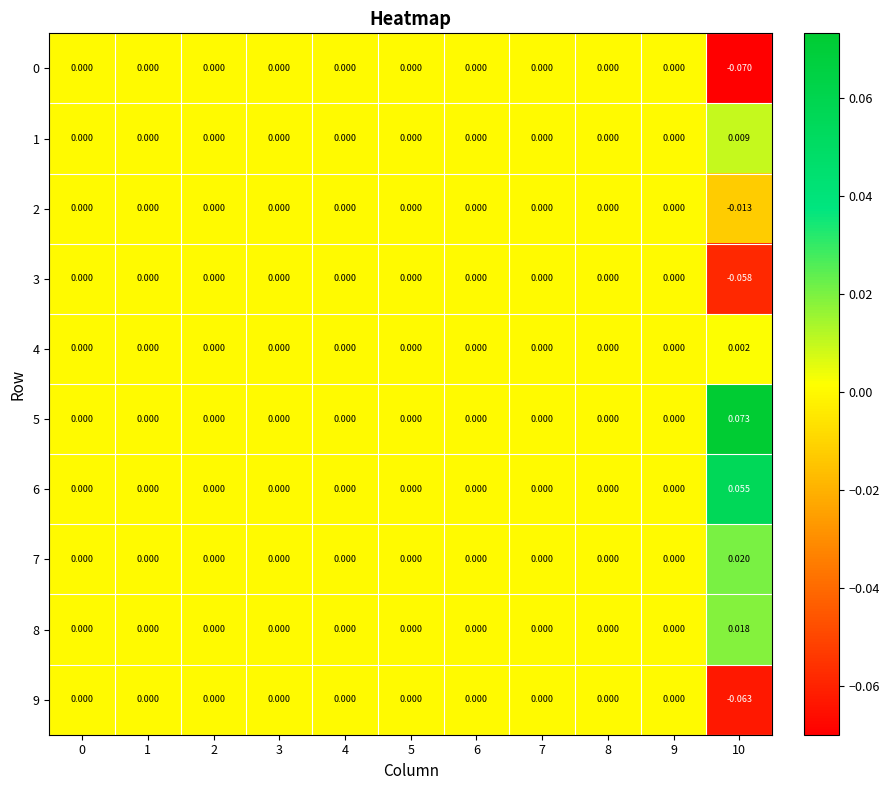

Is the value of 5 at 4 greater than the value of 3 at 10?

Yes